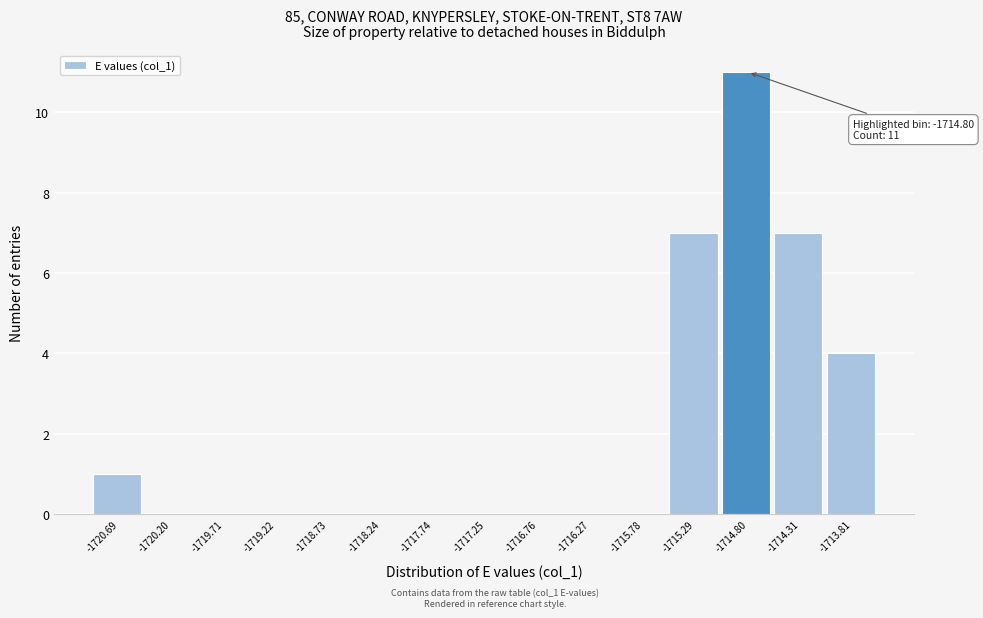

Reading right to left, transcribe all the data shown in this chart.

-1713.81=4	-1714.31=7	-1714.80=11	-1715.29=7	-1715.78=0	-1716.27=0	-1716.76=0	-1717.25=0	-1717.74=0	-1718.24=0	-1718.73=0	-1719.22=0	-1719.71=0	-1720.20=0	-1720.69=1